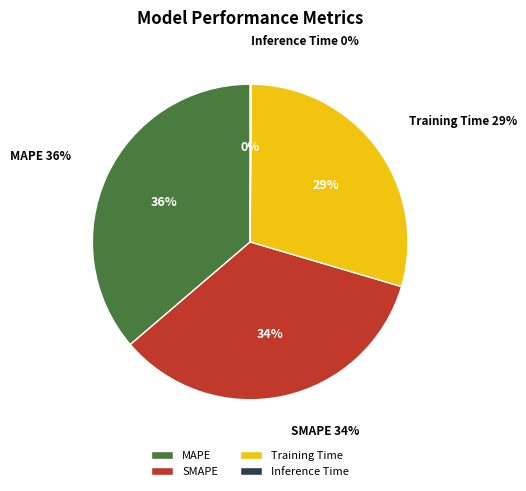

To the nearest percent, what is the difference between the Inference Time and MAPE slice percentages?

36%